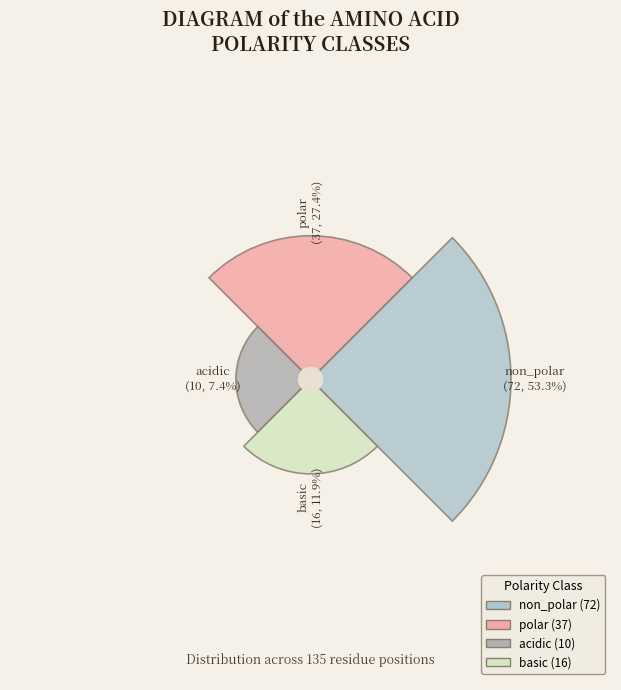

What is the change in value from acidic to basic?

+6